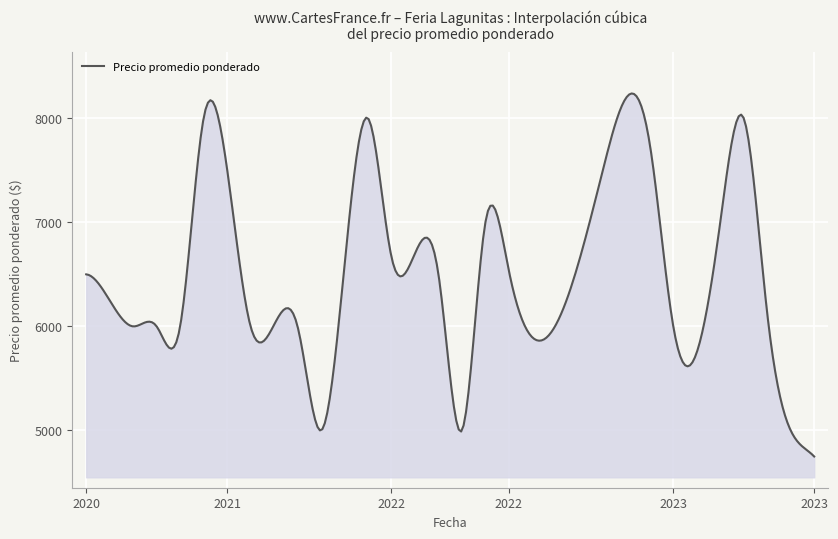

What is the greatest value displayed?

8237.8